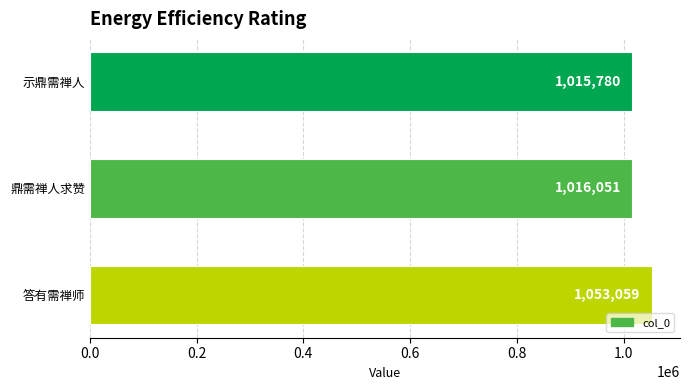

What is the value of the 1st bar from the top?

1015780